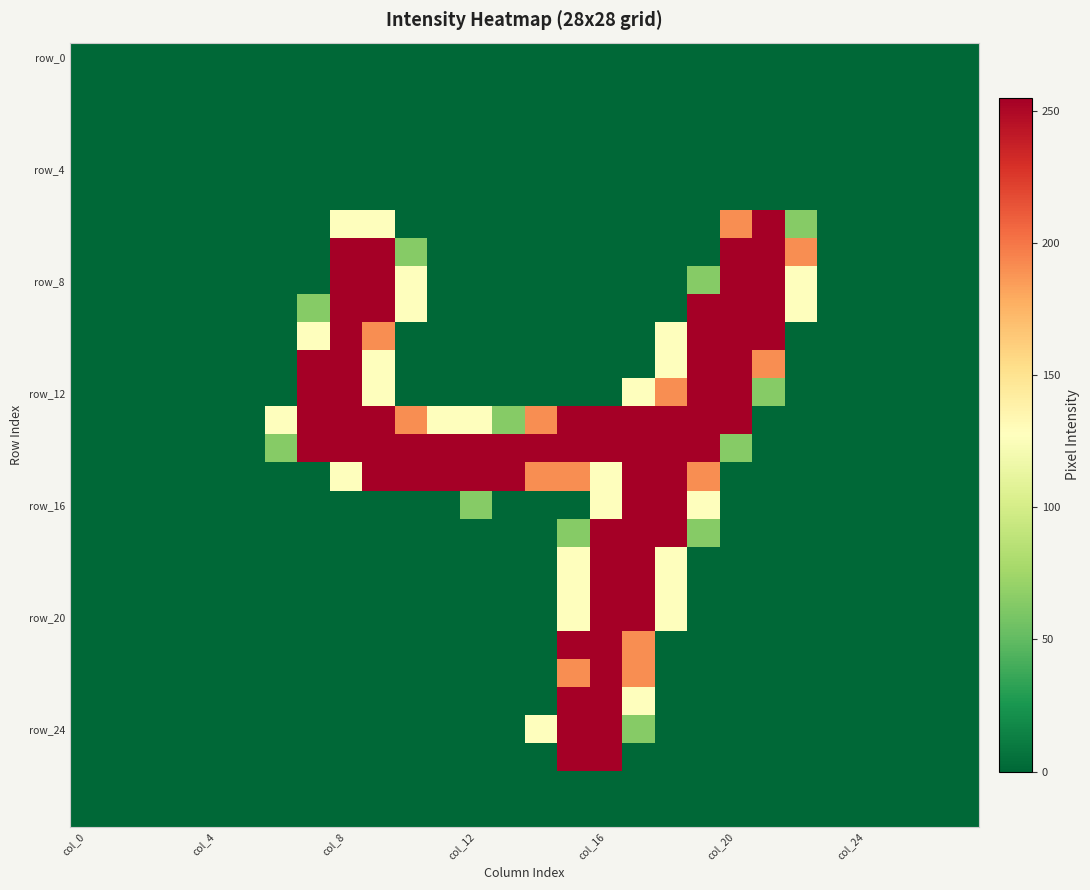

Count the number of categories in the chart.

28